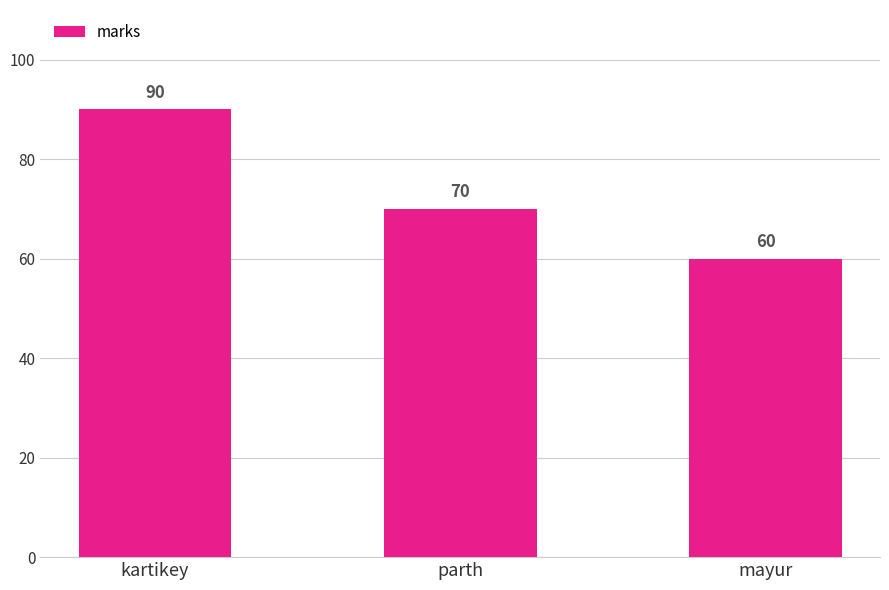

Read the value at mayur.

60